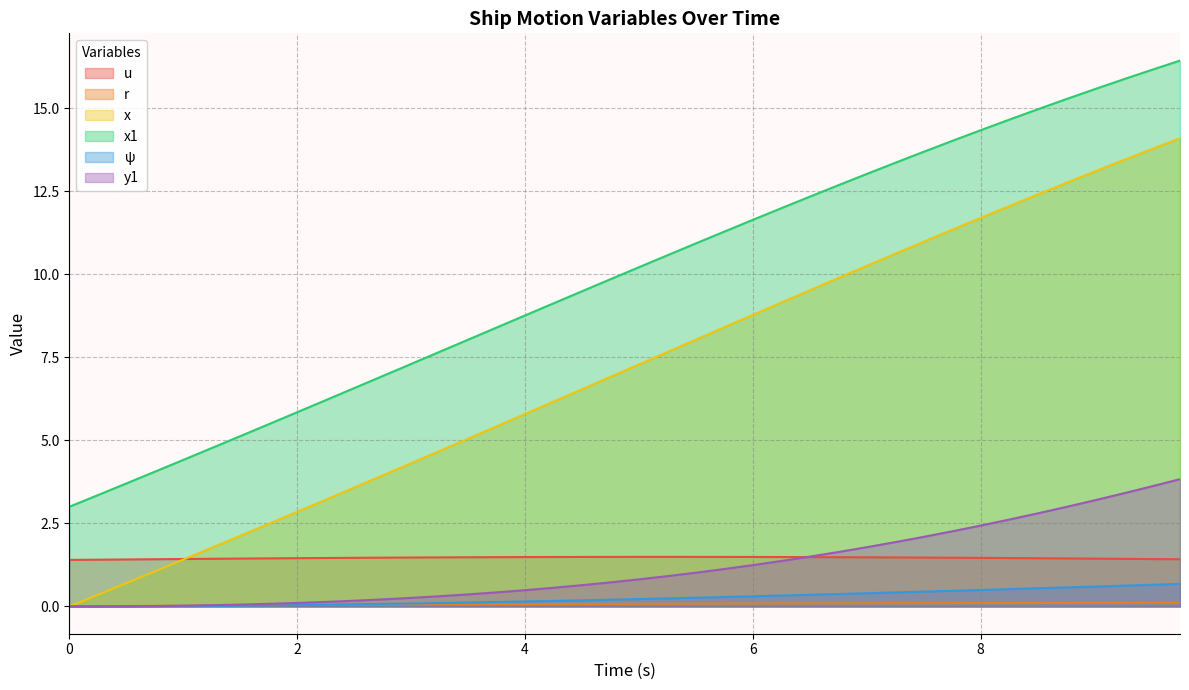

True or false: x1 and x intersect in this chart.

False